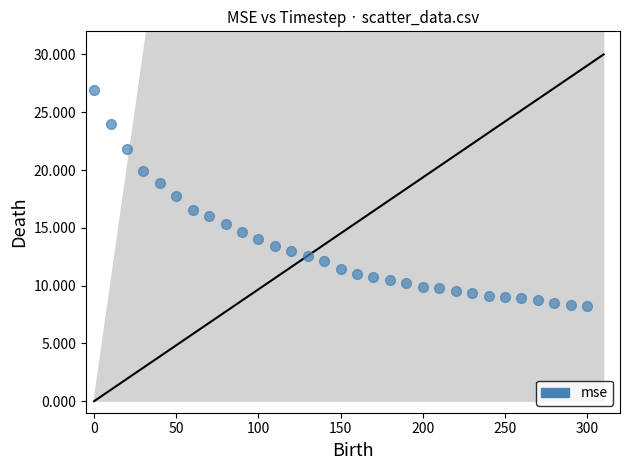

What is the range of X values (max minus min)?

300.0